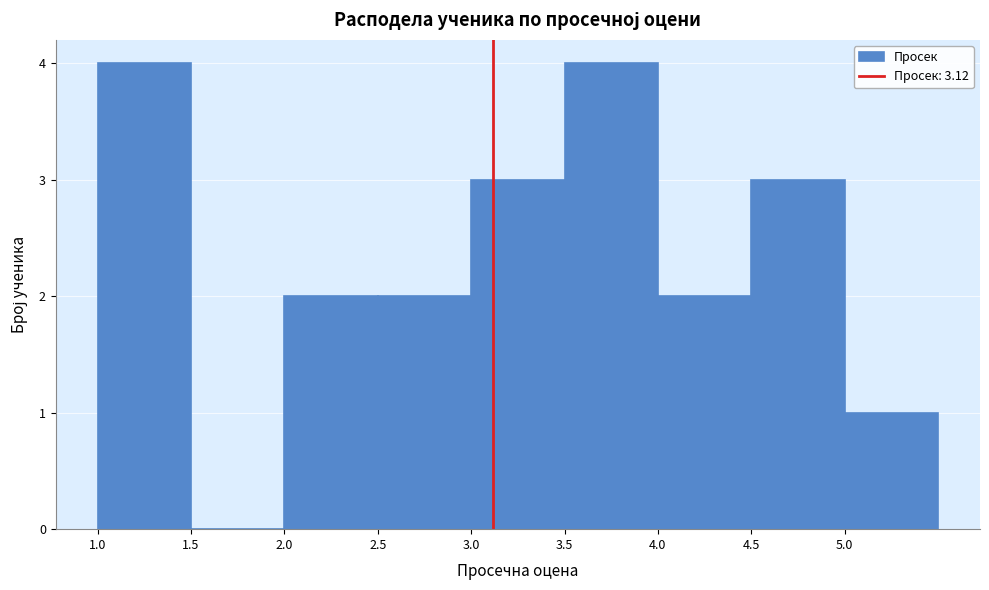

How tall is the bar that spans 3.0 to 3.5 on the x-axis? The values are not printed on the chart, so give them approximately, as read against the axis.

3